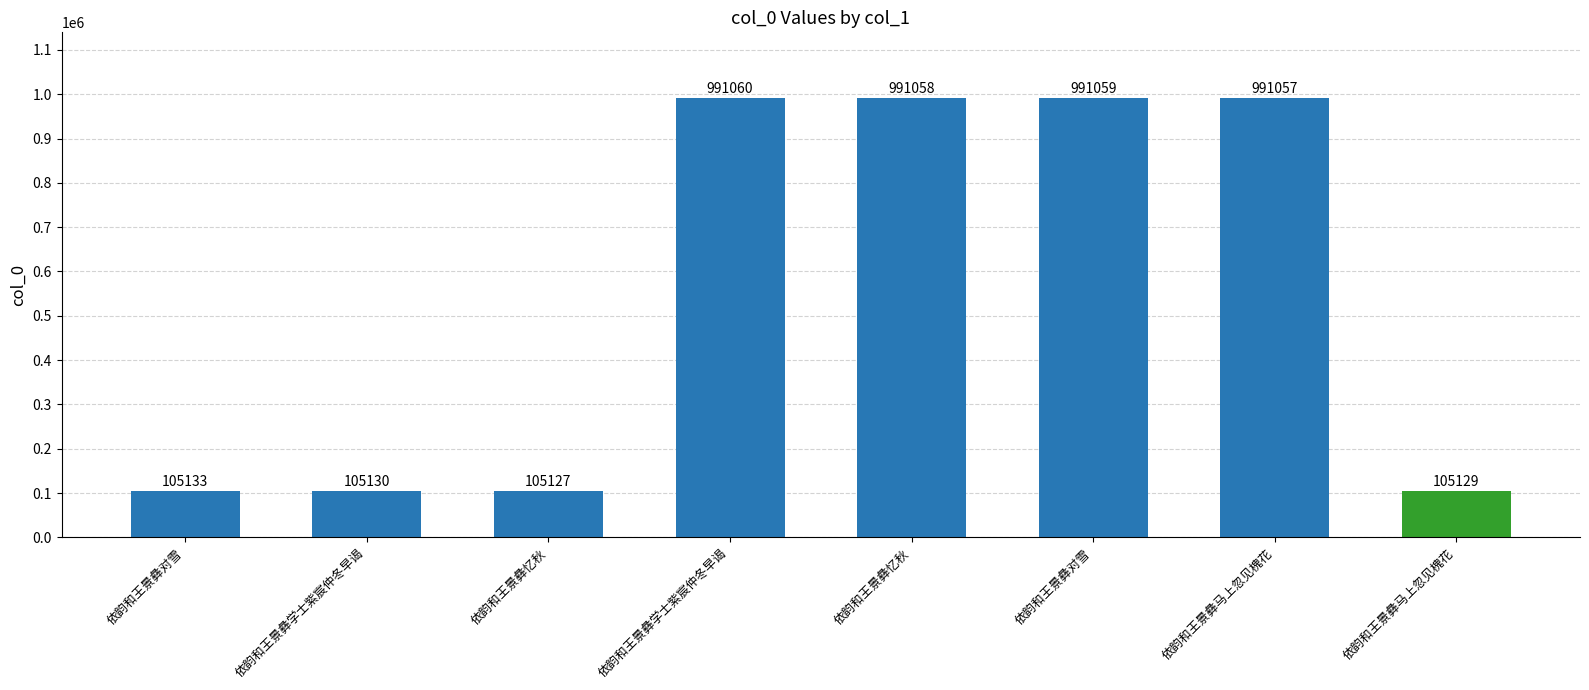

Read the value at 依韵和王景彝马上忽见槐花.

991057